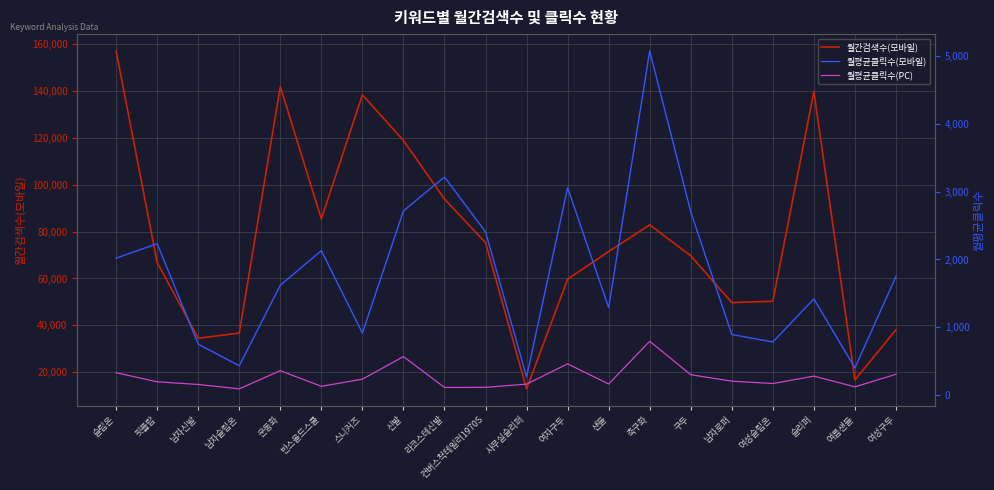

True or false: 월평균클릭수(PC) has a value of 794.5 at 축구화.

True